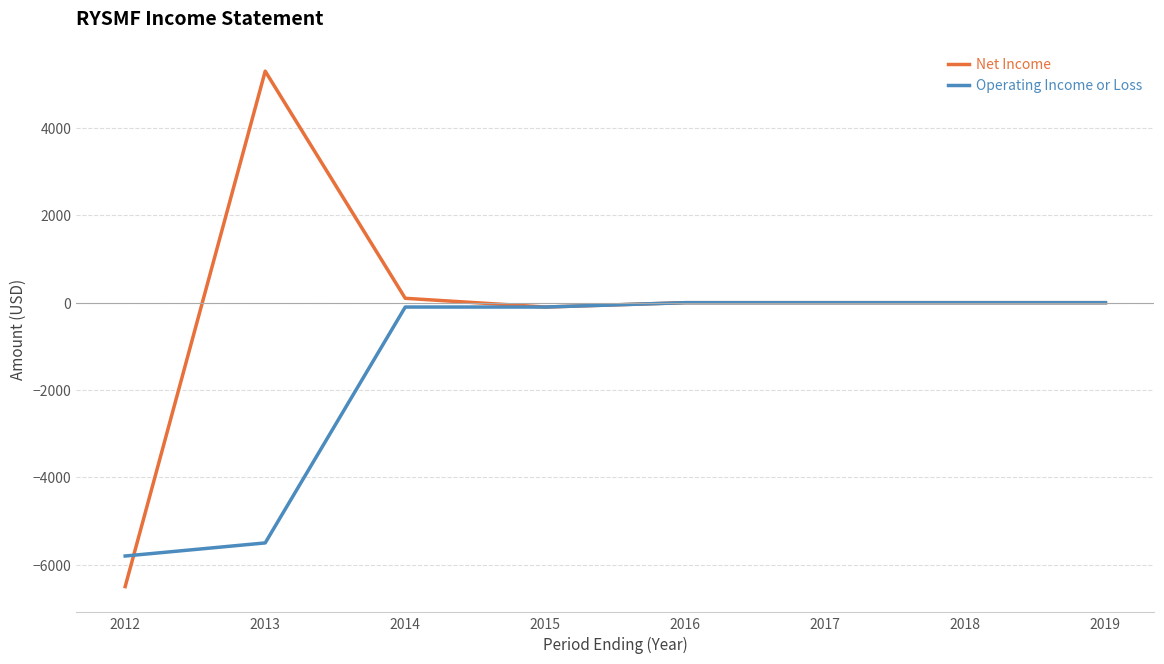

Which series has the widest spread of values?

Net Income